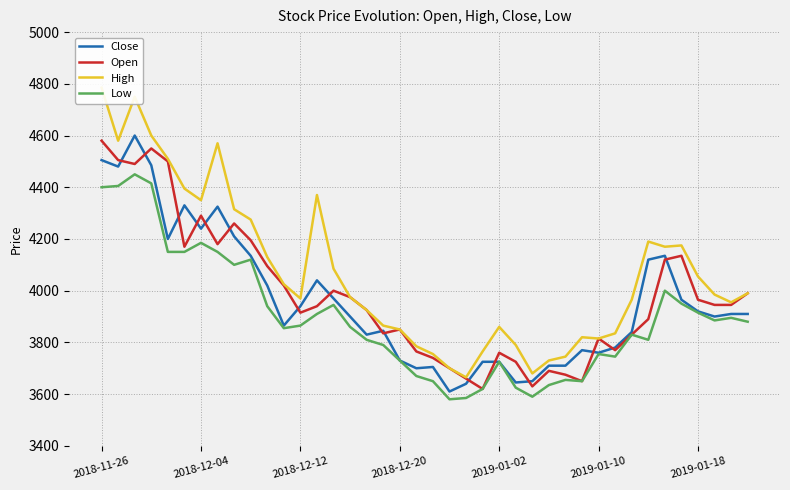

Is the value of High at 25 greater than the value of Open at 11?

No